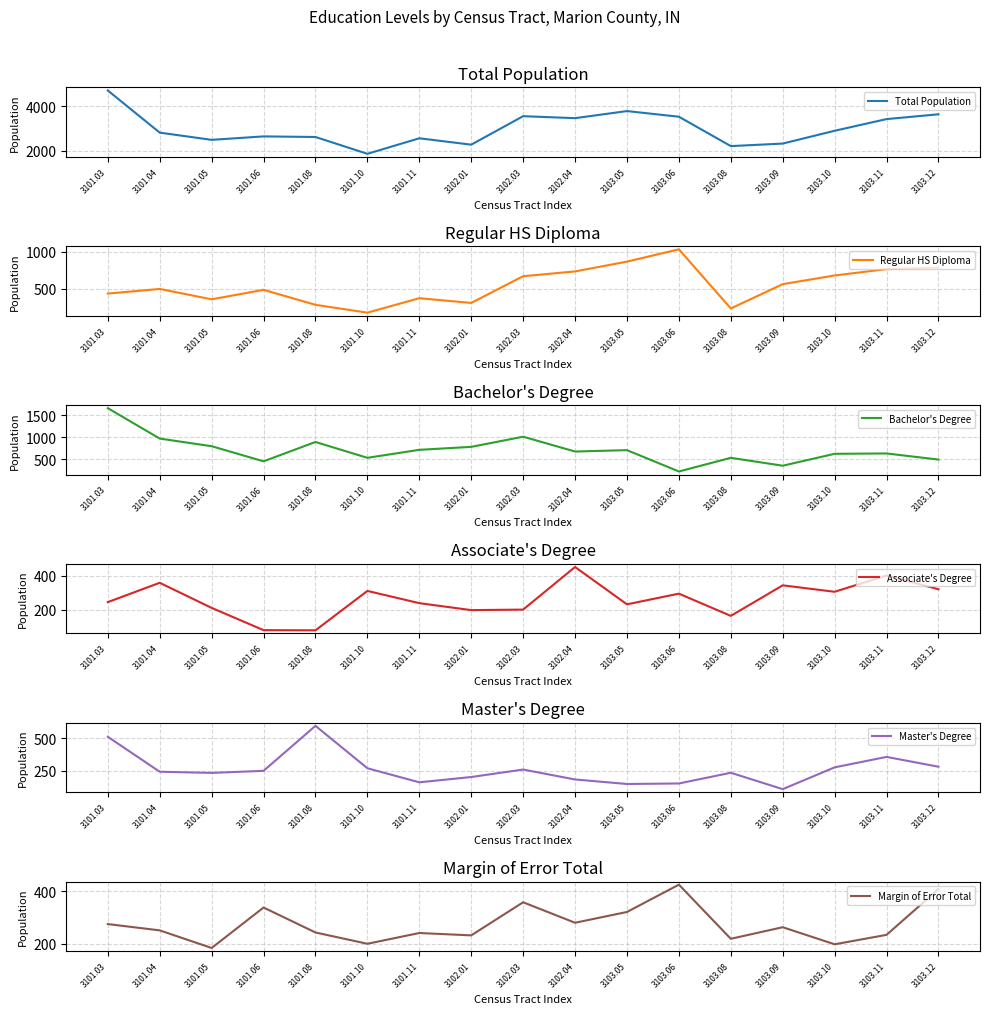

What is the label of the 12th point from the right?

3101.10